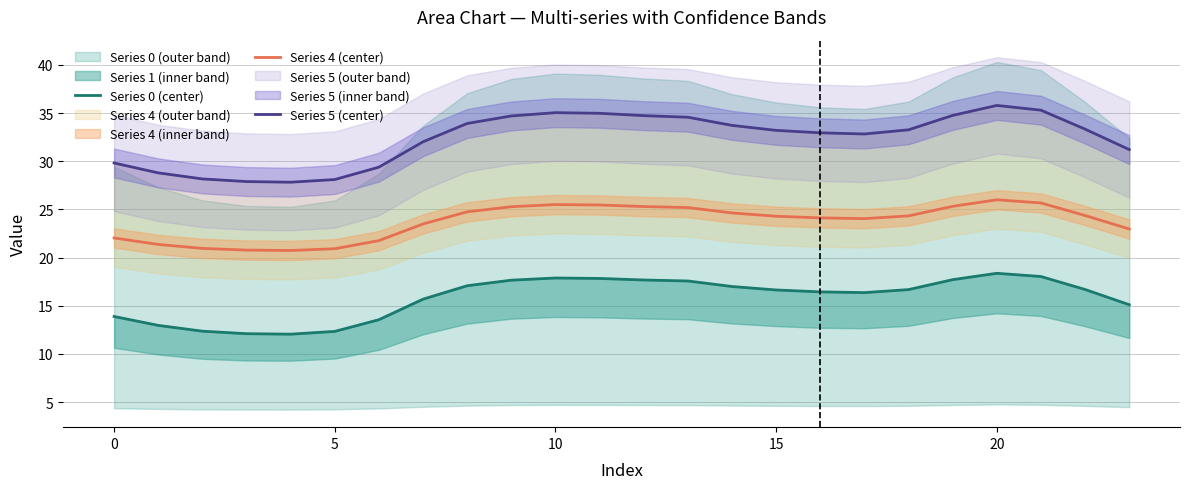

At which label is Series 5 (center) closest to 31?

23